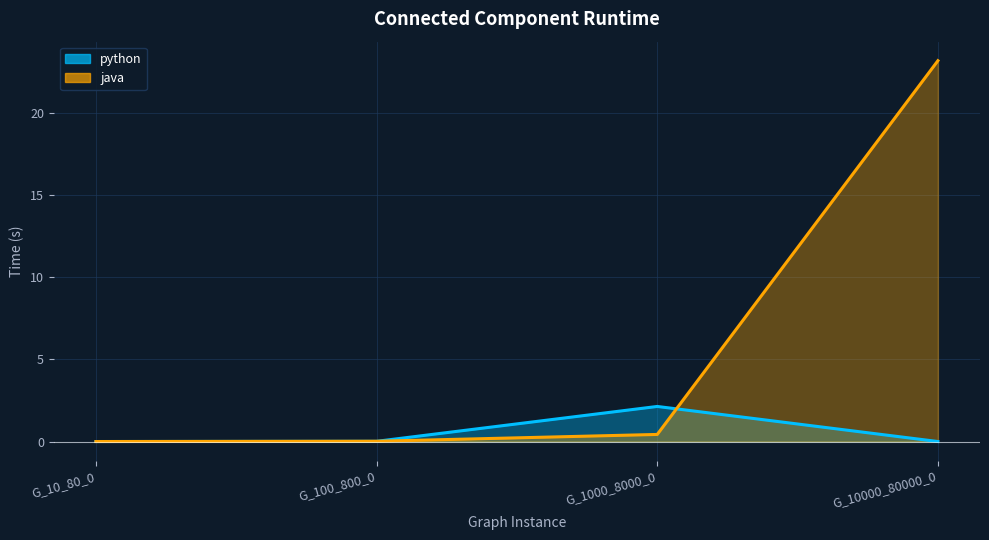

Where is the first local maximum for python?

G_1000_8000_0